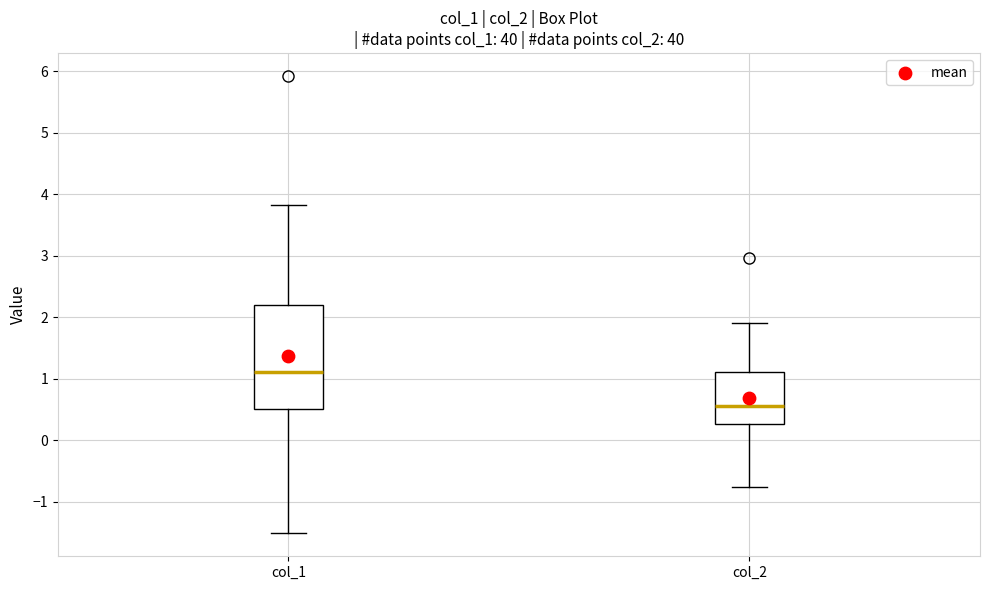

Reading left to right, read every box against the y-axis: the position of its median line, the range the box covers, and the ends of its whiskers. The values are not printed on the chart, so give them approximately, as read against the axis.

col_1: median 1.1, box 0.5 to 2.2, whiskers -1.5 to 3.8
col_2: median 0.6, box 0.3 to 1.1, whiskers -0.8 to 1.9